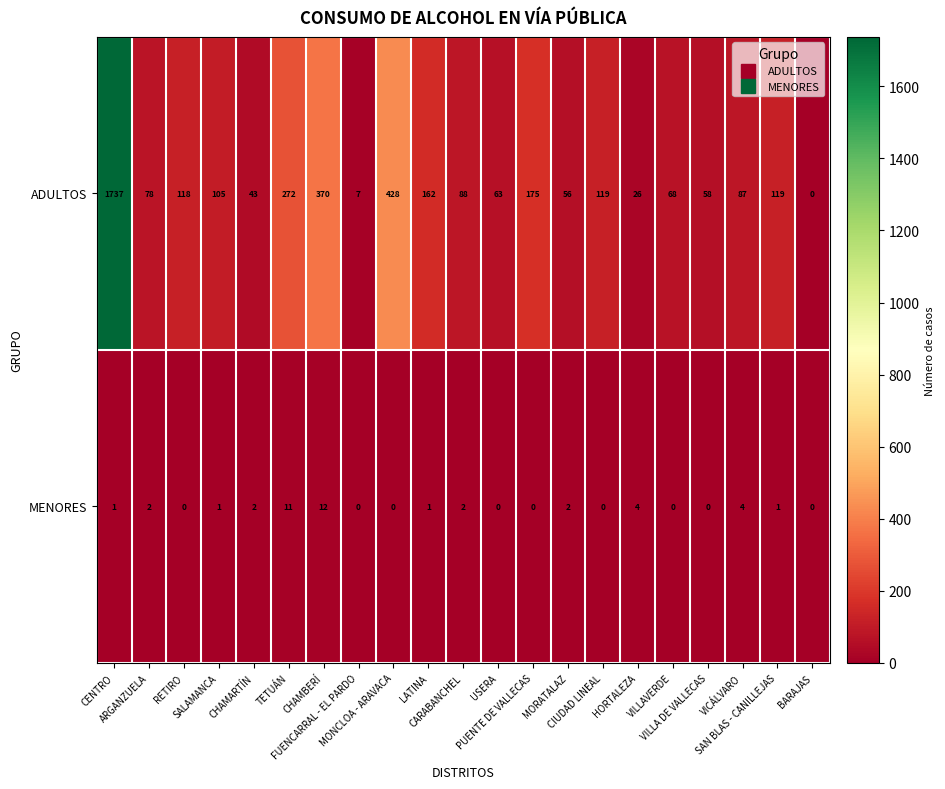

How many categories are shown in the chart?

21